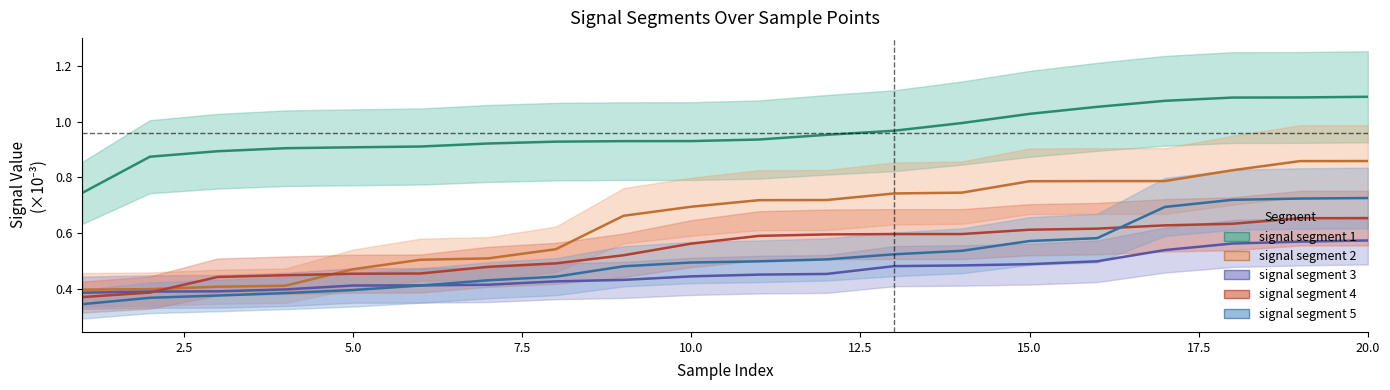

Reading left to right, list all the values displayed in this chart.

signal segment 1: 0.7	0.9	0.9	0.9	0.9	0.9	0.9	0.9	0.9	0.9	0.9	1.0	1.0	1.0	1.0	1.1	1.1	1.1	1.1	1.1
signal segment 2: 0.4	0.4	0.4	0.4	0.5	0.5	0.5	0.5	0.7	0.7	0.7	0.7	0.7	0.7	0.8	0.8	0.8	0.8	0.9	0.9
signal segment 3: 0.4	0.4	0.4	0.4	0.4	0.4	0.4	0.4	0.4	0.4	0.5	0.5	0.5	0.5	0.5	0.5	0.5	0.6	0.6	0.6
signal segment 4: 0.4	0.4	0.4	0.4	0.5	0.5	0.5	0.5	0.5	0.6	0.6	0.6	0.6	0.6	0.6	0.6	0.6	0.6	0.7	0.7
signal segment 5: 0.3	0.4	0.4	0.4	0.4	0.4	0.4	0.4	0.5	0.5	0.5	0.5	0.5	0.5	0.6	0.6	0.7	0.7	0.7	0.7